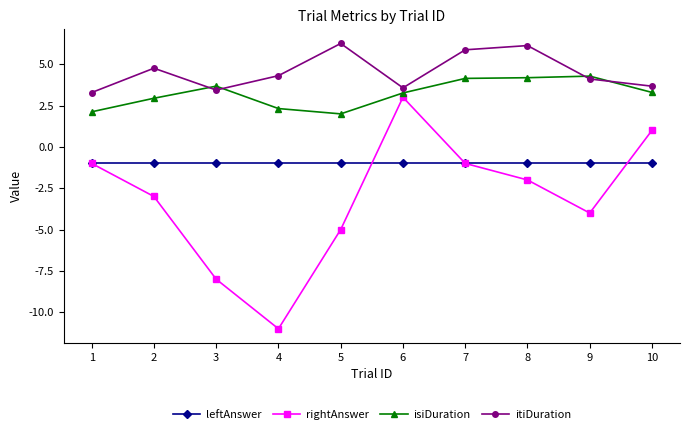

Is it true that itiDuration equals 1.2 at 3?

False